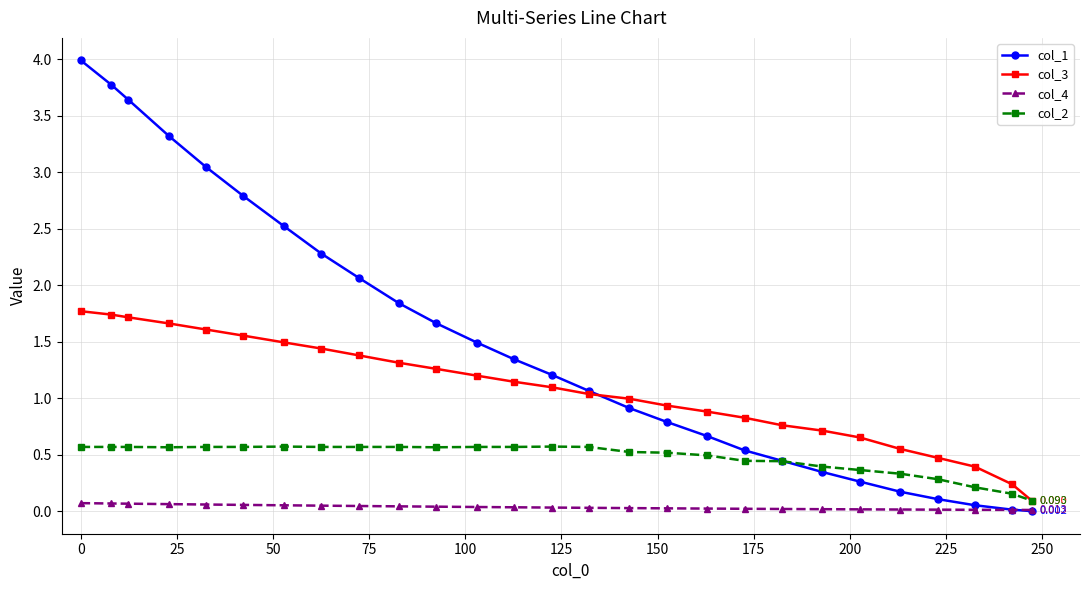

True or false: col_2 has more than 0 interior local peaks.

True